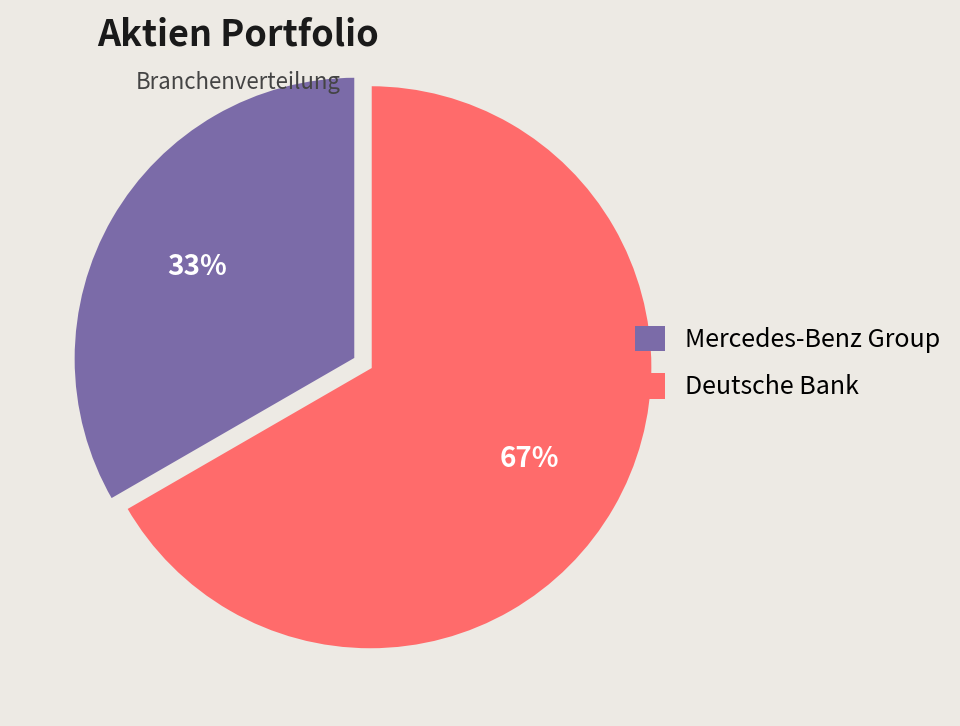

Is it true that Mercedes-Benz Group is 26% of the pie?

False